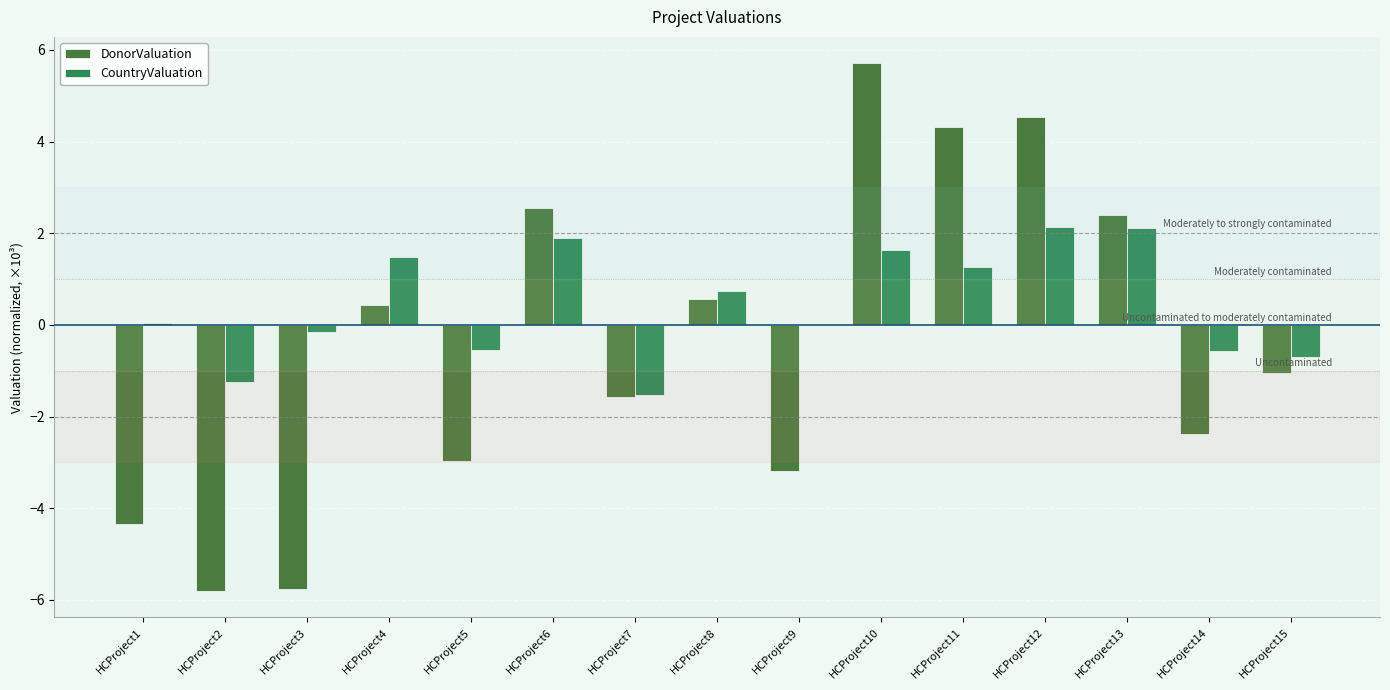

How many data points does each series have?

15